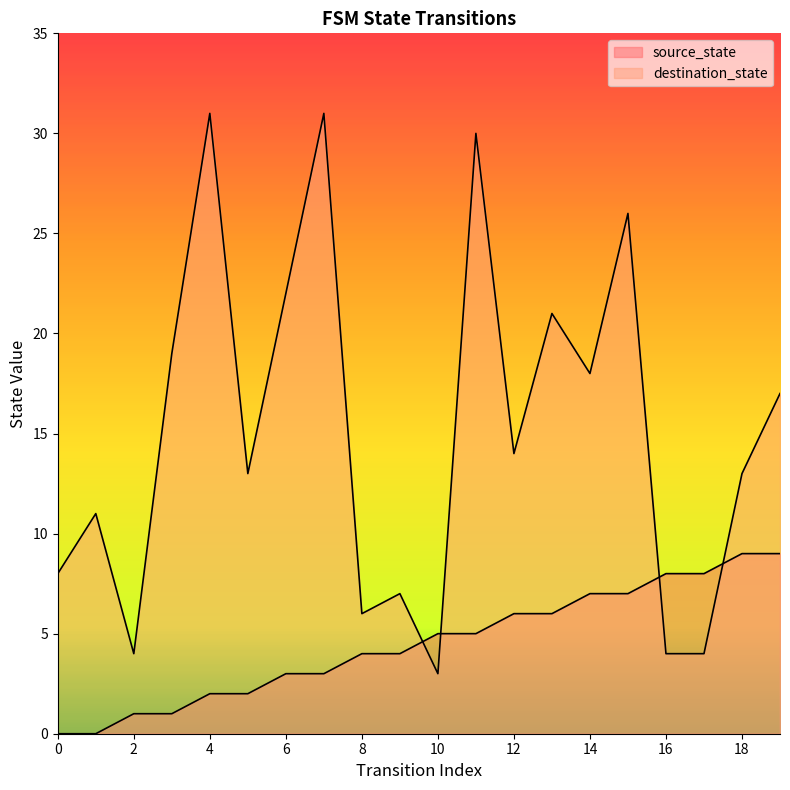

What is the difference between the maximum and second lowest values in the destination_state series?

27